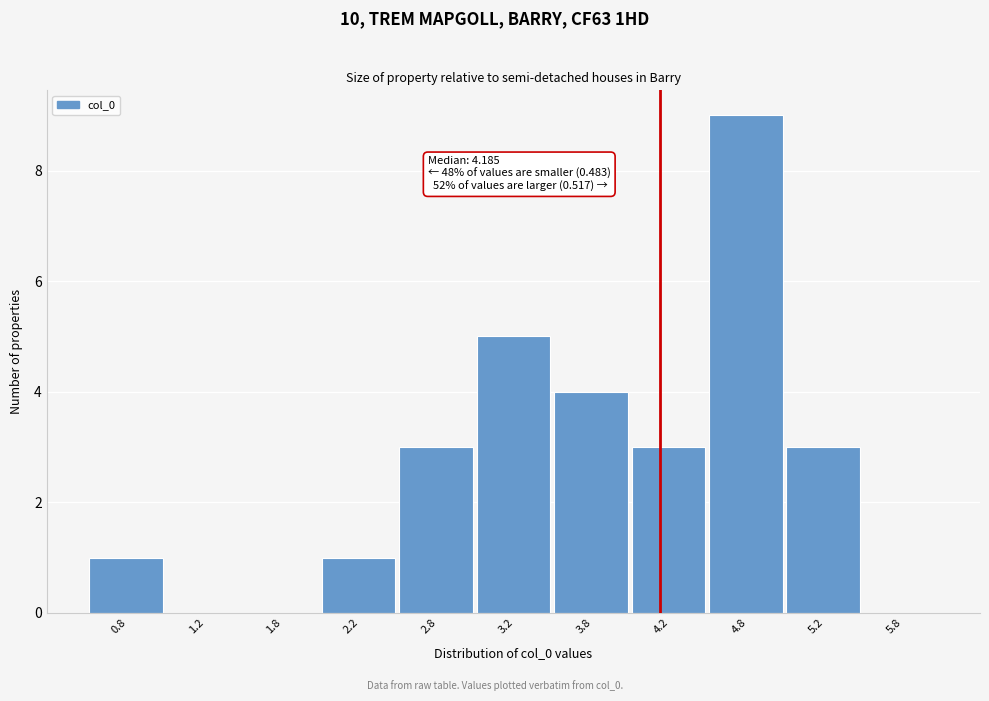

Which range on the x-axis has the tallest bar?

4.5 to 5.0